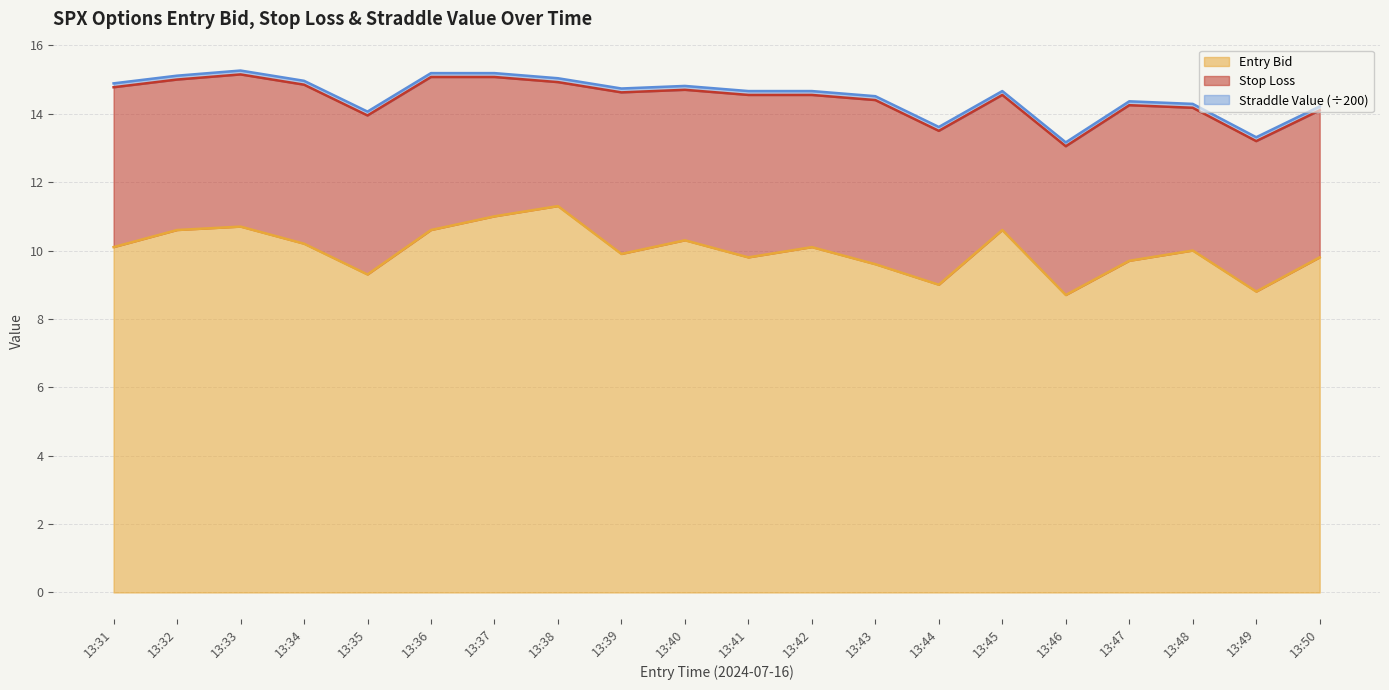

What is the value of the entry_bid point at the 13th from the left?

9.6